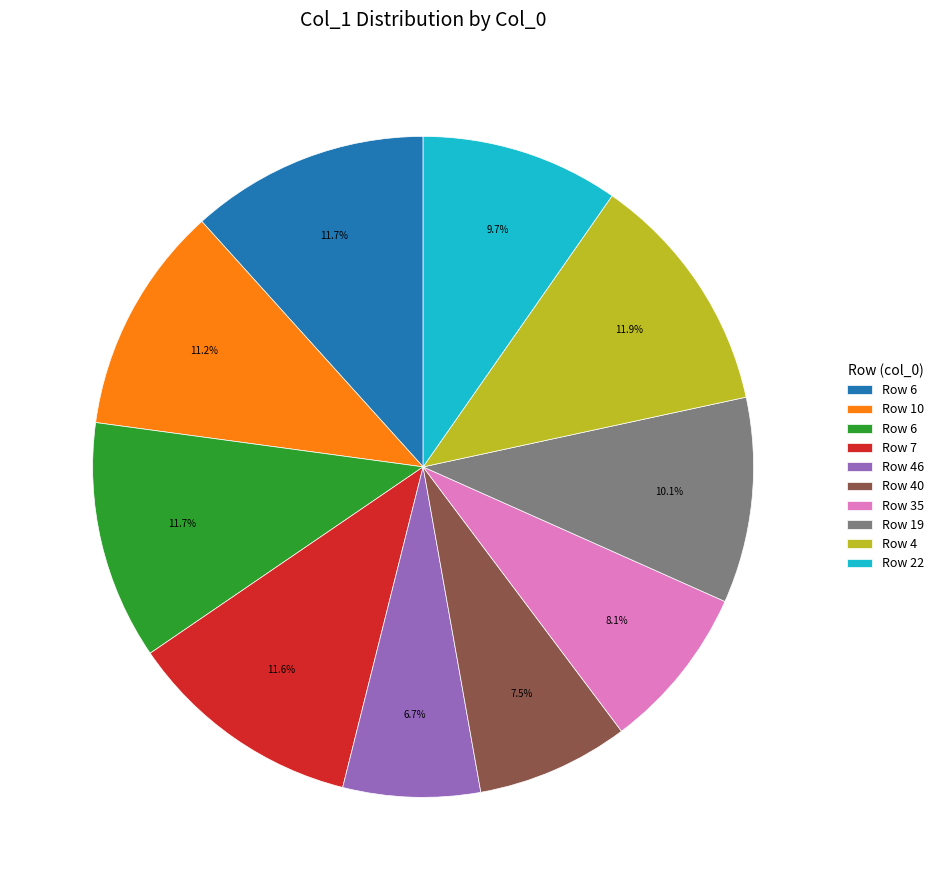

Is there any slice that represents more than half of the pie?

No